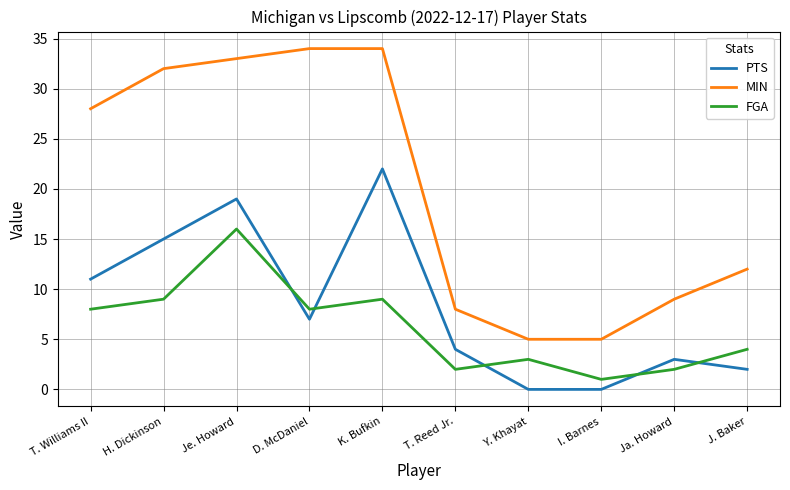

Is the value of MIN at H. Dickinson greater than the value of FGA at I. Barnes?

Yes